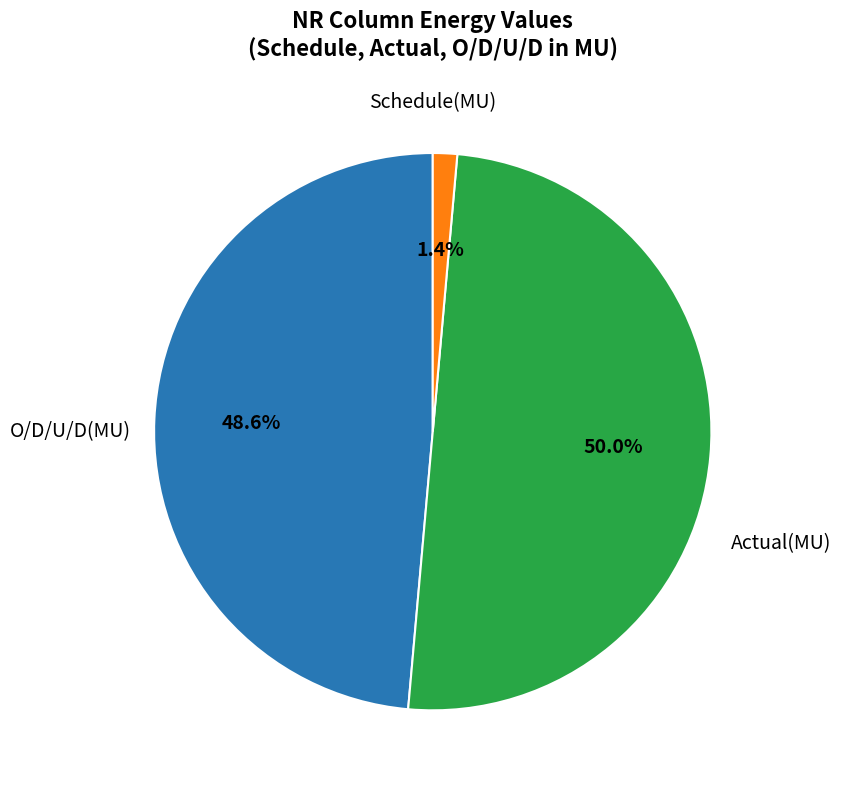

How many slices are in this pie chart?

3